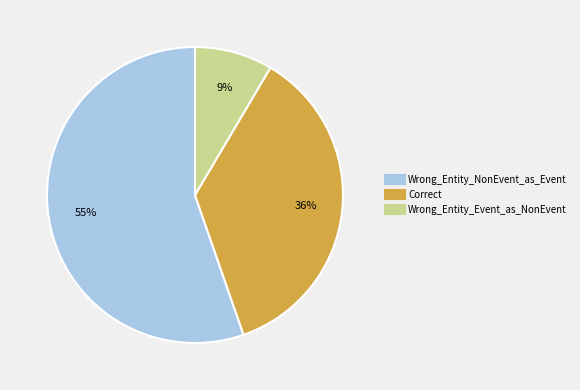

What is the ratio of the value at Wrong_Entity_Event_as_NonEvent to the value at Wrong_Entity_NonEvent_as_Event?

0.2